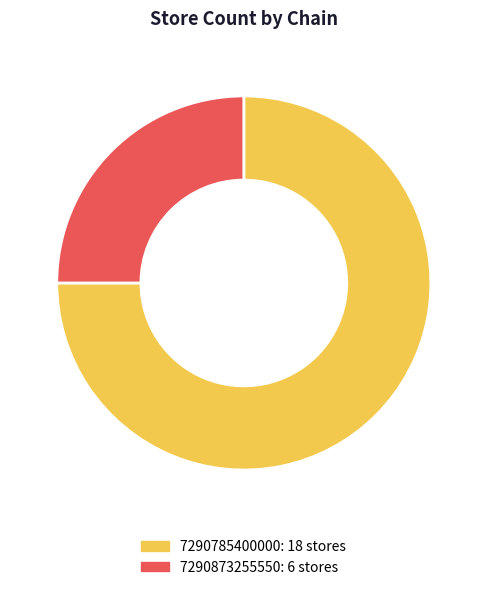

Rank the categories by value from highest to lowest.

7290785400000, 7290873255550